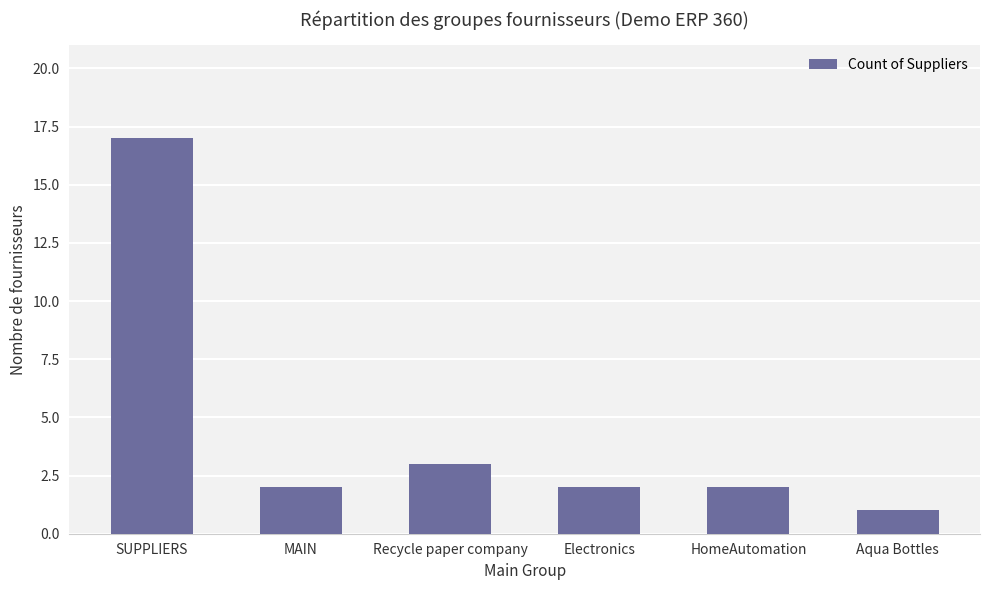

Approximately how many times larger is the value at Electronics compared to Recycle paper company?

0.7